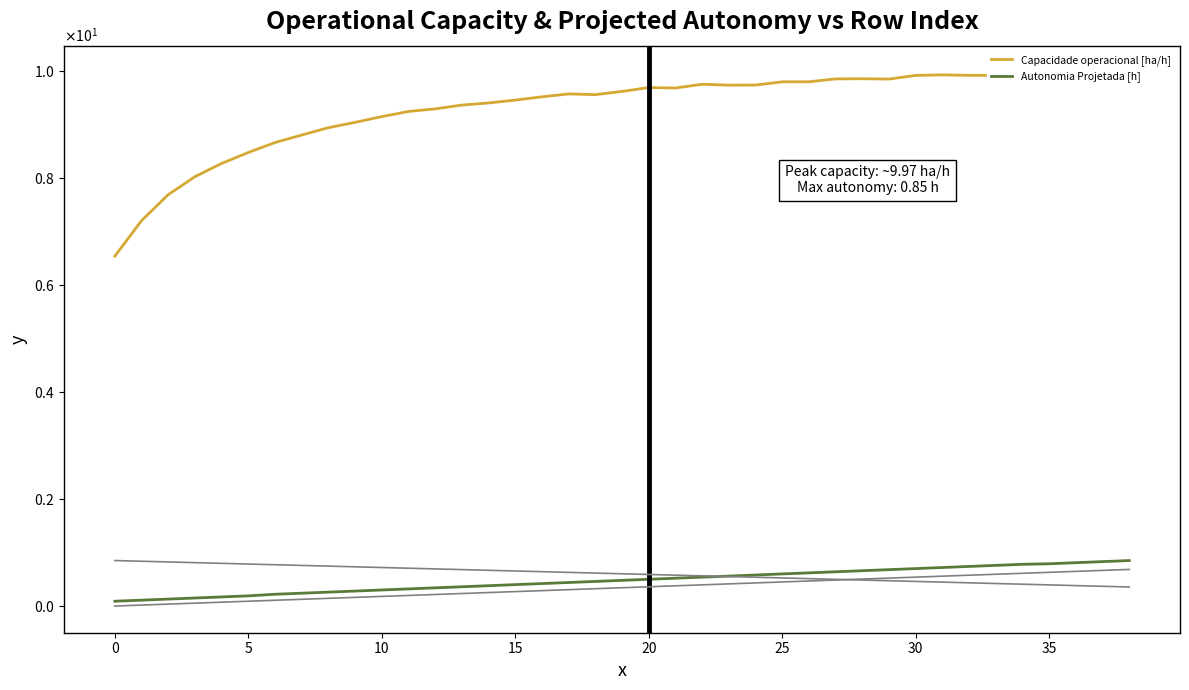

What value does the Autonomia Projetada [h] series have at 29?

0.7